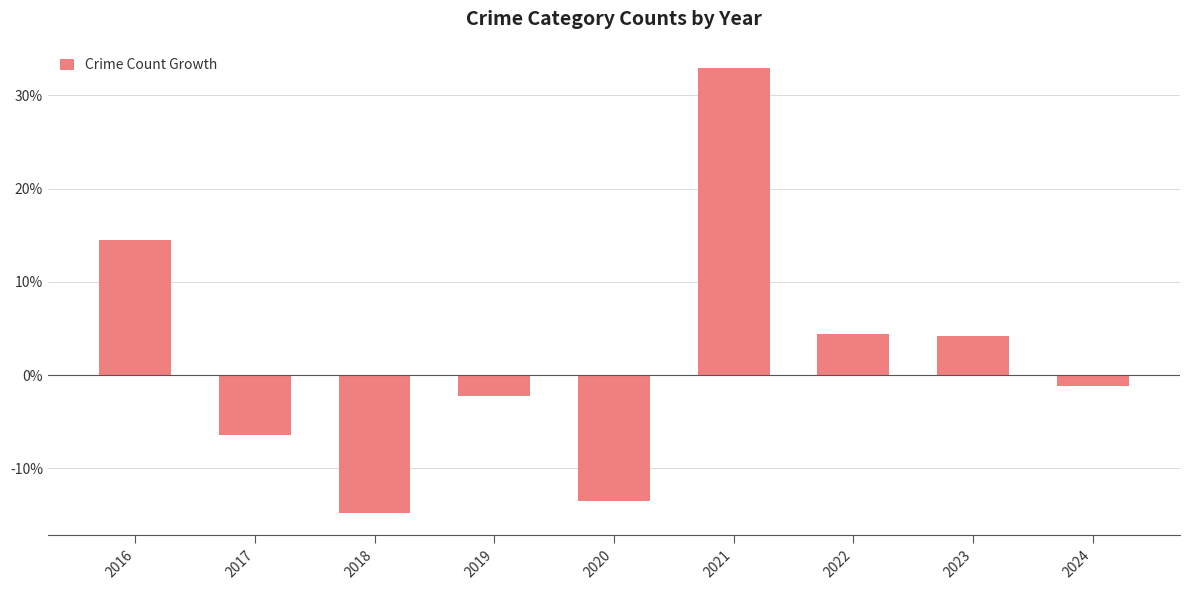

What is the approximate value at 2017?

-6.4